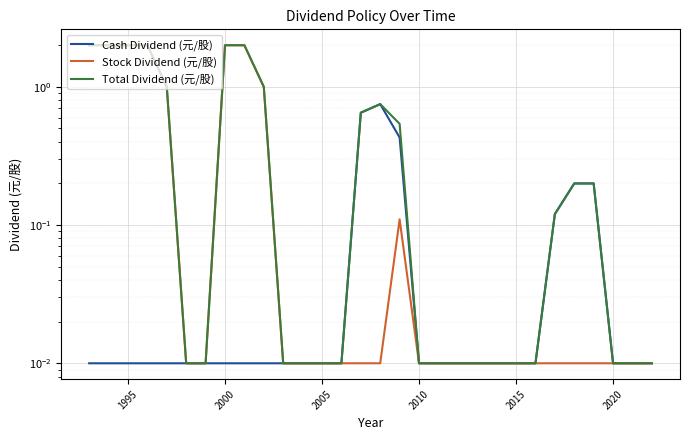

How many lines are shown in the chart?

3